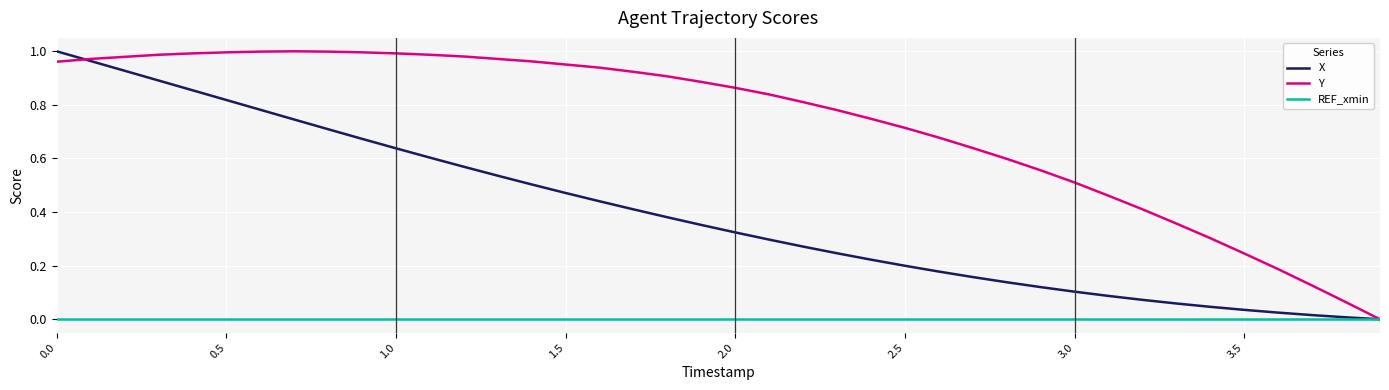

Rank the series by their average value, from lowest to highest.

REF_xmin, X, Y